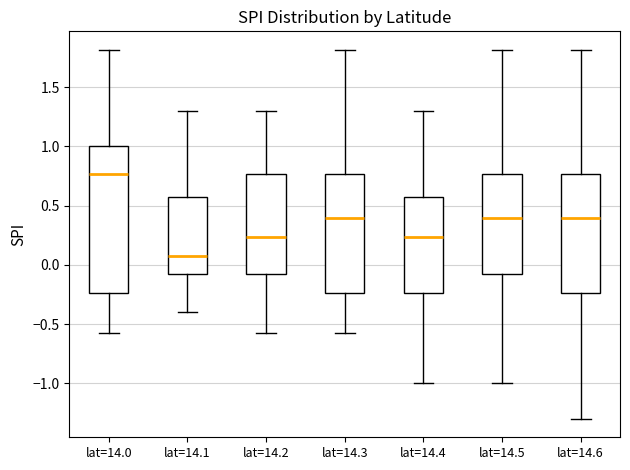

Where does the lower whisker of the box for lat=14.2 end on the y-axis? The values are not printed on the chart, so give them approximately, as read against the axis.

-0.55